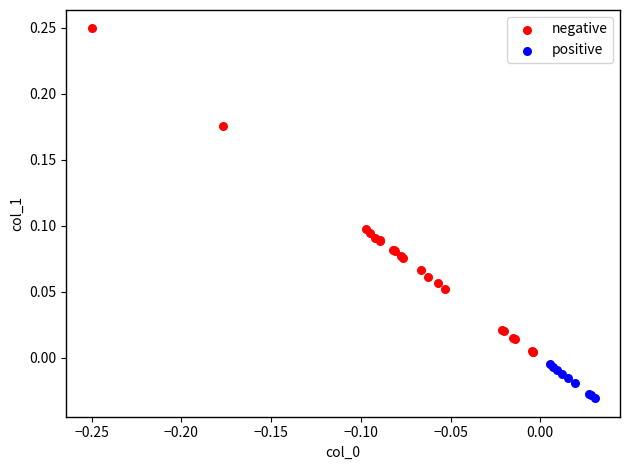

Which series reaches the minimum Y coordinate?

positive